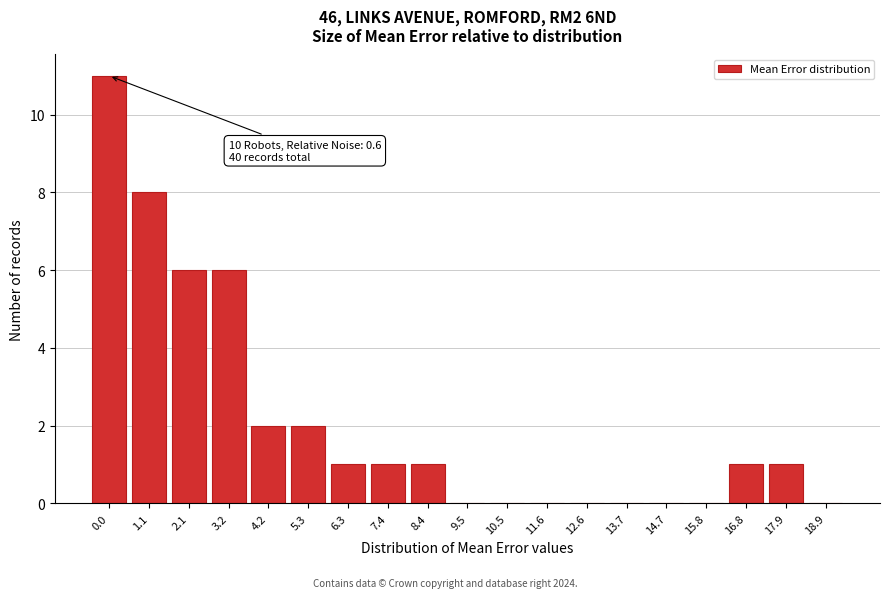

Reading left to right, extract all data points from this chart.

0.0=11	1.1=8	2.1=6	3.2=6	4.2=2	5.3=2	6.3=1	7.4=1	8.4=1	9.5=0	10.5=0	11.6=0	12.6=0	13.7=0	14.7=0	15.8=0	16.8=1	17.9=1	18.9=0